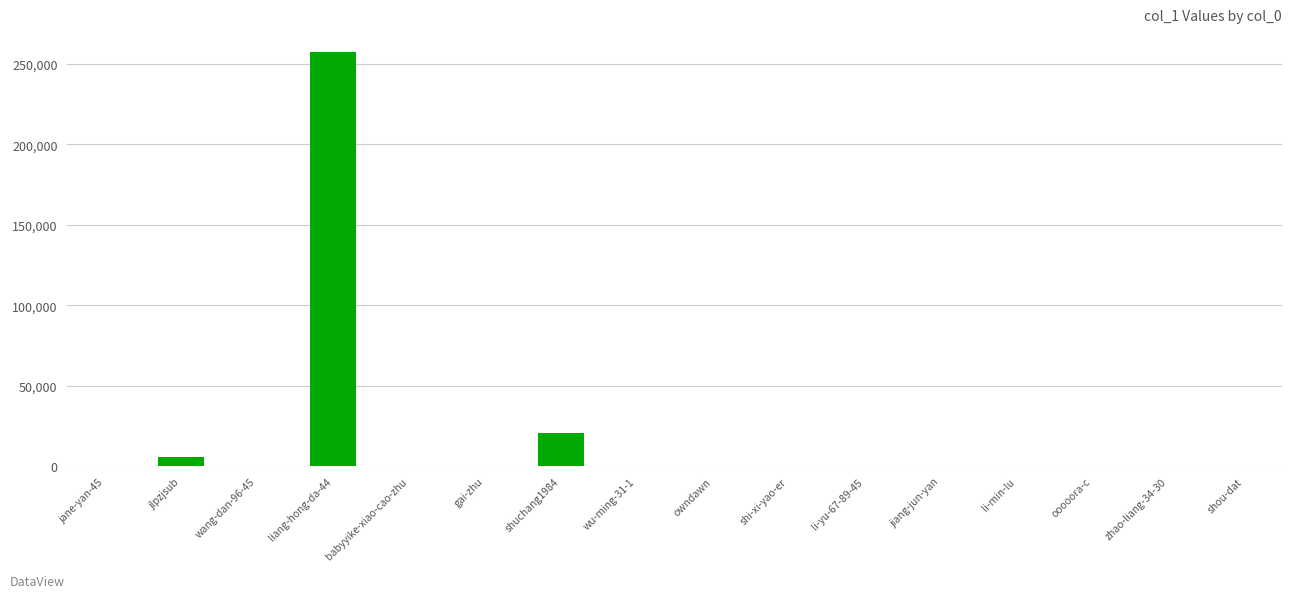

What is the change in value from jlpzjsub to shuchang1984?

+14620